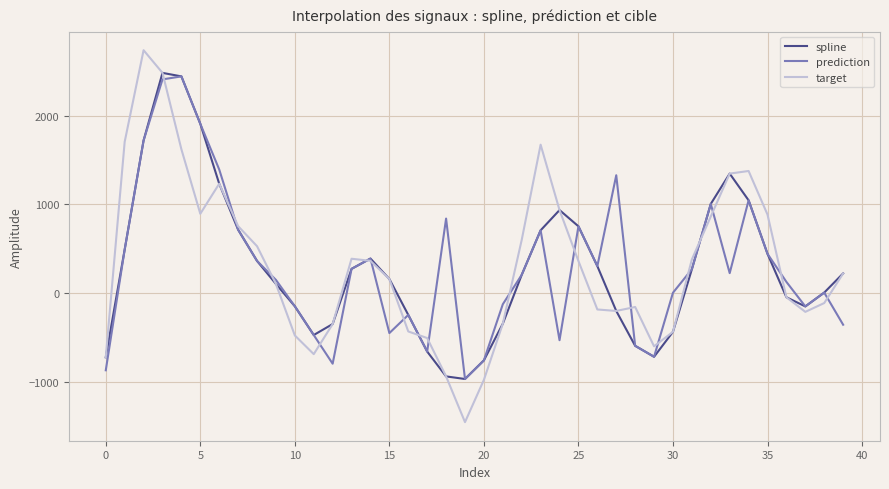

Which series has the widest spread of values?

target